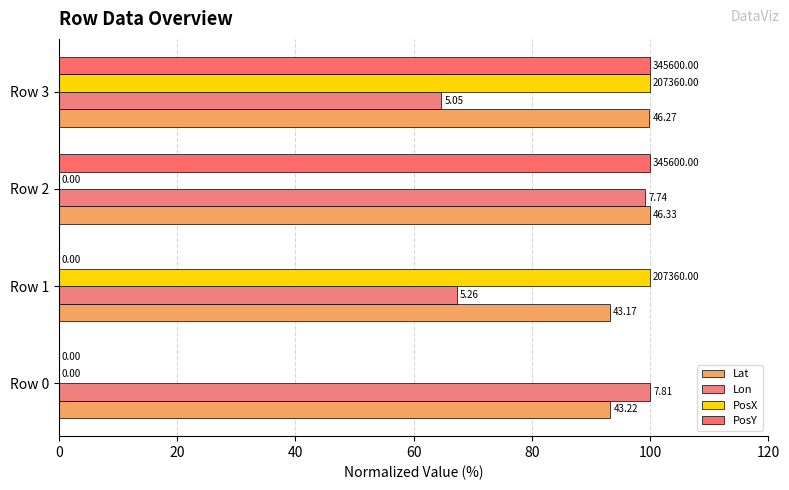

What is the lowest value of the Lon series?

64.7